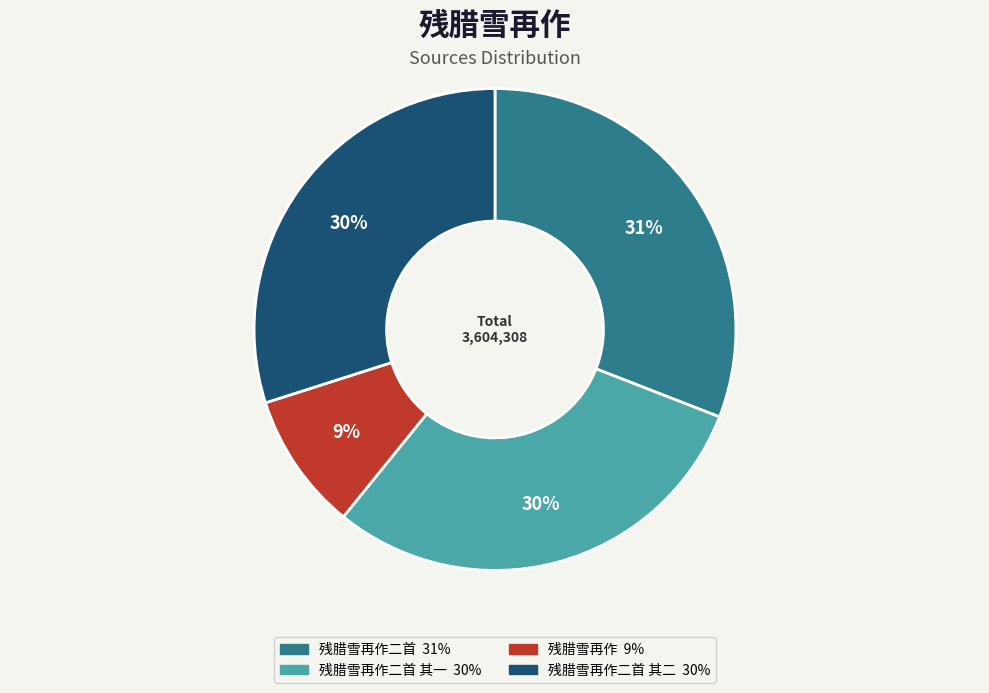

To the nearest percent, what is the average slice percentage?

25%